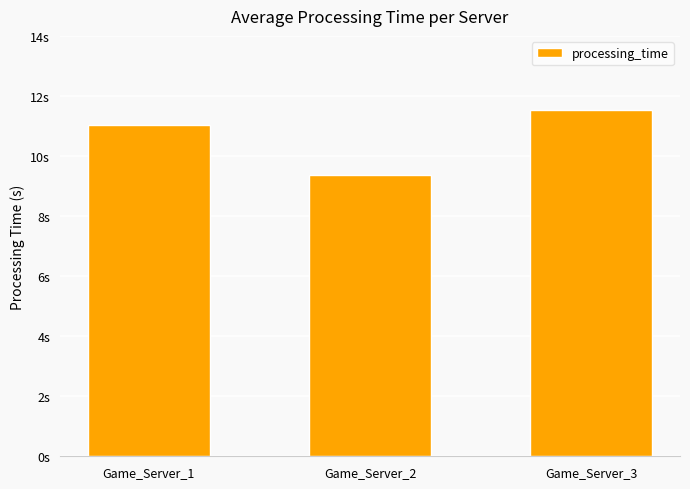

At which category does the chart reach its minimum across all series?

Game_Server_2